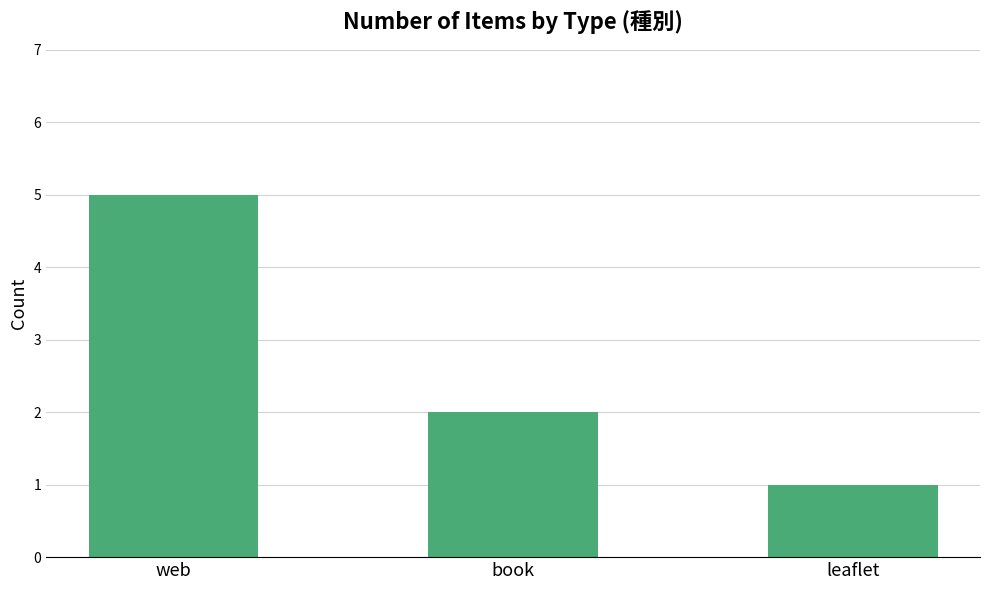

Read the value at web.

5